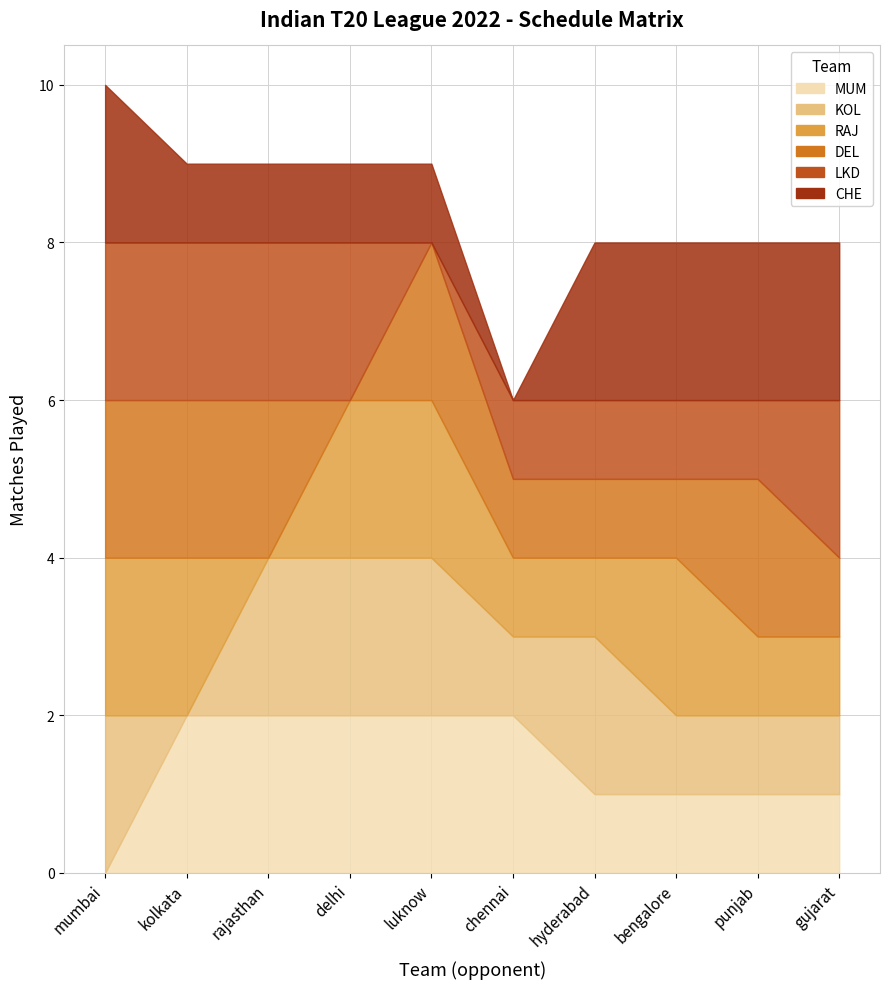

At which category does the chart reach its peak across all series?

kolkata